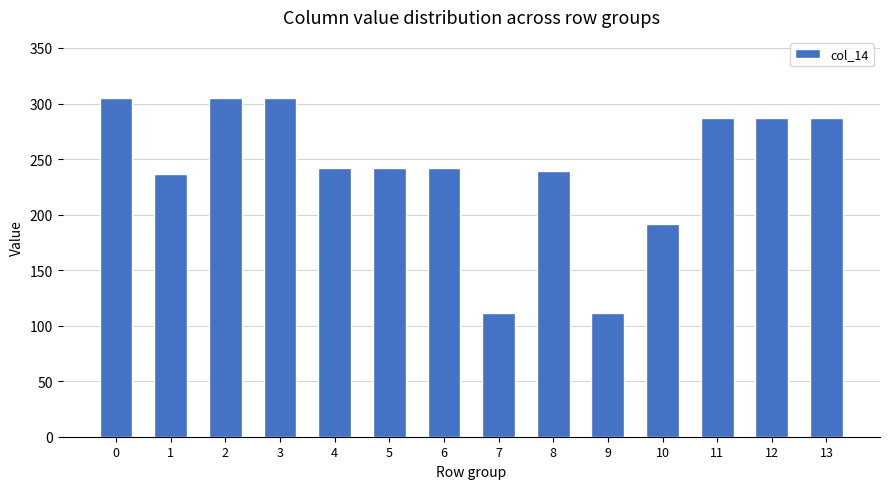

What is the sum of the values at 4 and 3?

547.3